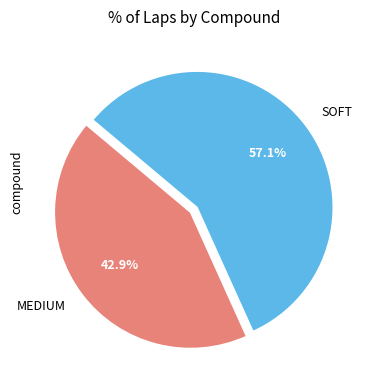

Combined, what portion of the pie is MEDIUM and SOFT?

100.0%